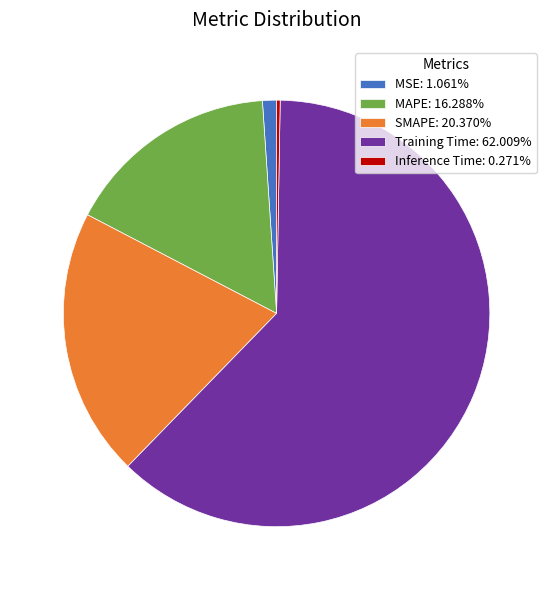

Is the sum of MSE: 1.061% and MAPE: 16.288% greater than half?

No